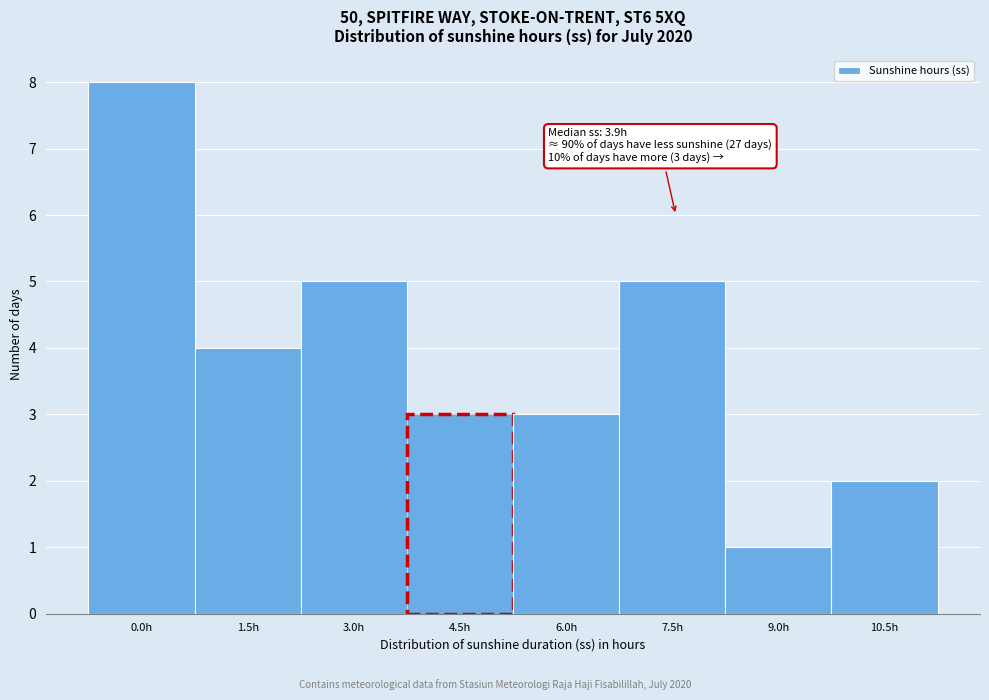

Reading right to left, transcribe all the data shown in this chart.

2	1	5	3	3	5	4	8